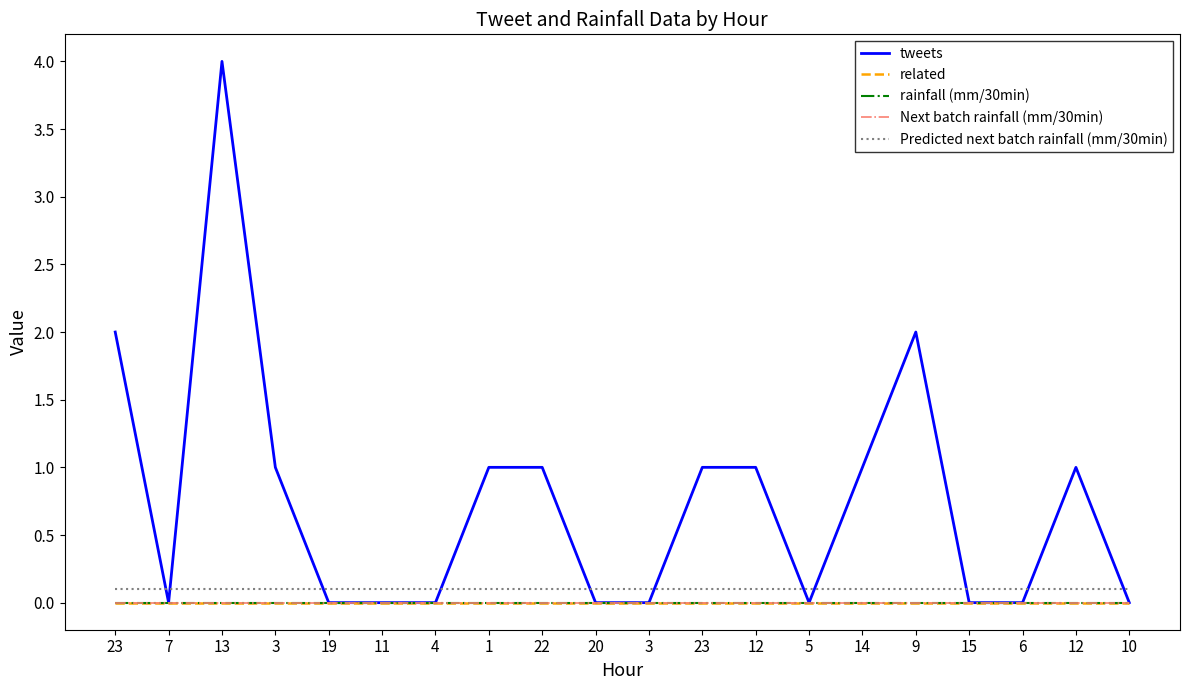

At how many categories does at least one series exceed 0?

20